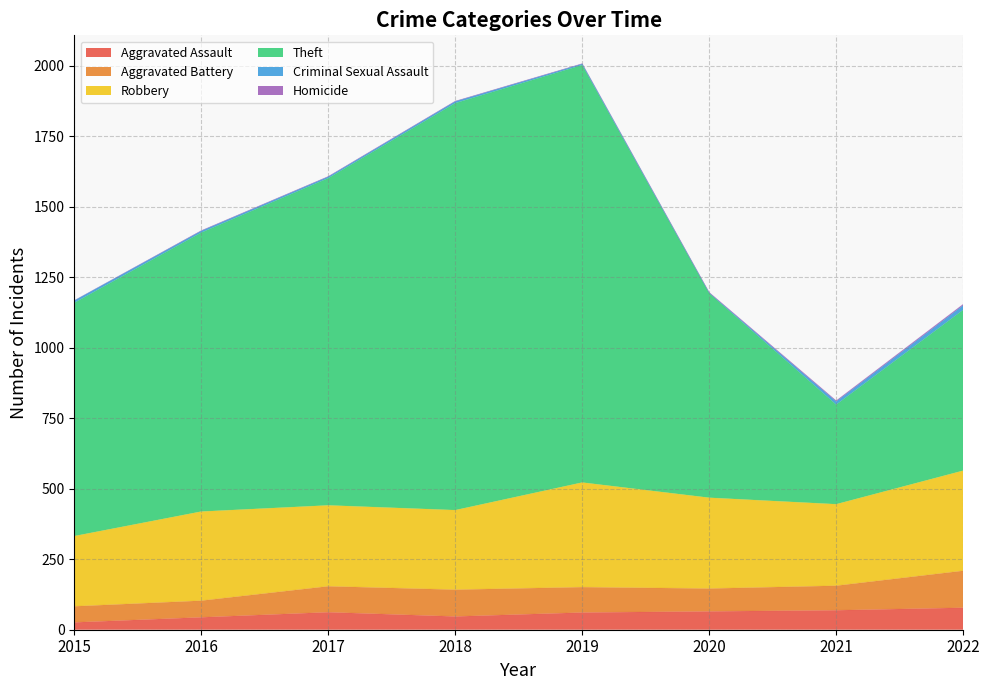

Reading left to right, extract all data points from this chart.

Aggravated Assault: 26	44	62	47	61	65	69	78
Aggravated Battery: 57	59	92	95	90	81	87	131
Robbery: 249	316	287	282	371	322	289	355
Theft: 827	989	1160	1443	1480	725	353	570
Criminal Sexual Assault: 8	6	5	6	4	1	11	16
Homicide: 0	1	1	1	1	2	3	4